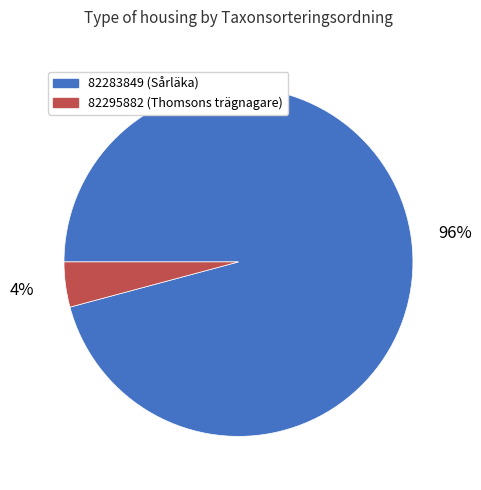

Is it true that 82283849 is 96% of the pie?

True